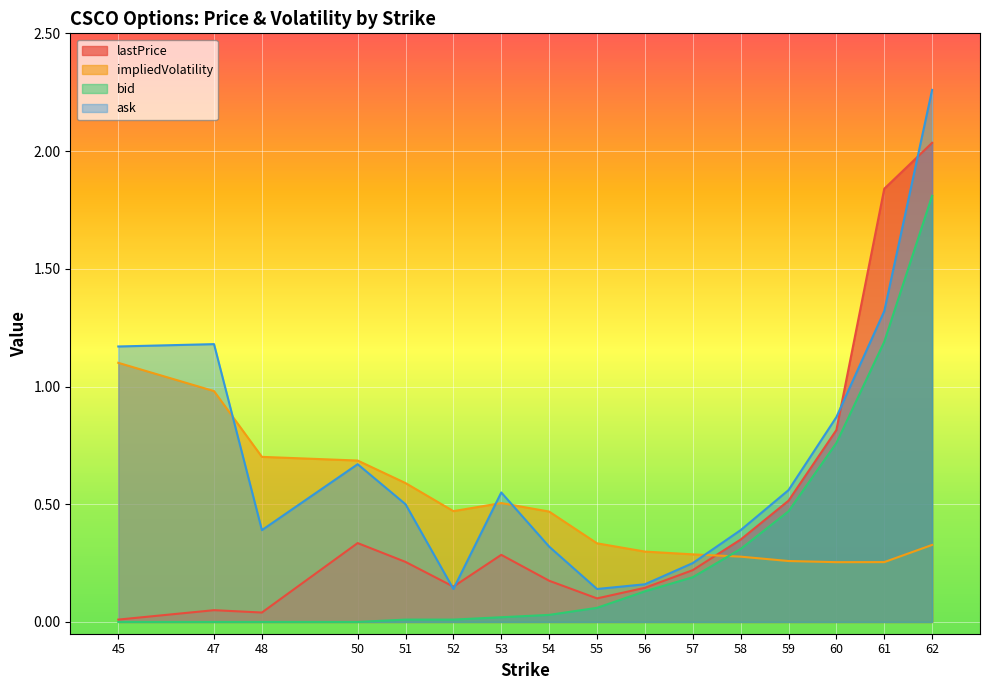

True or false: lastPrice and bid intersect in this chart.

False